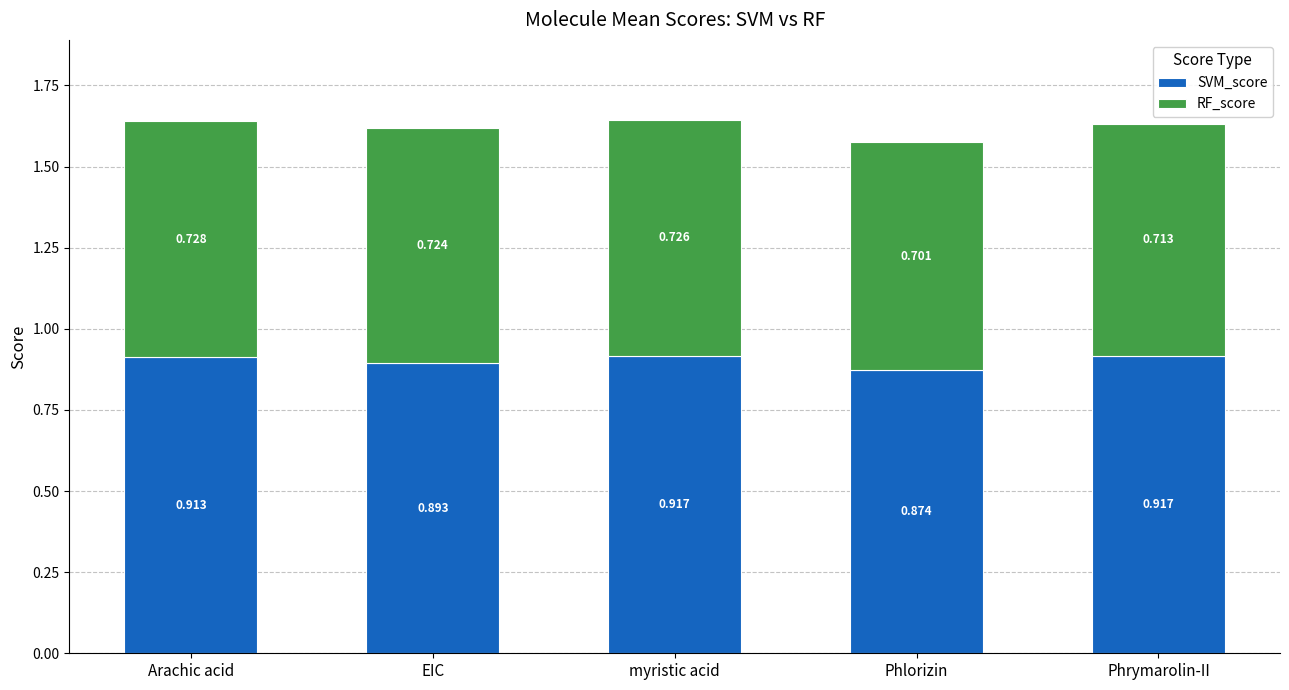

Which category has the lowest value in the SVM_score series?

Phlorizin